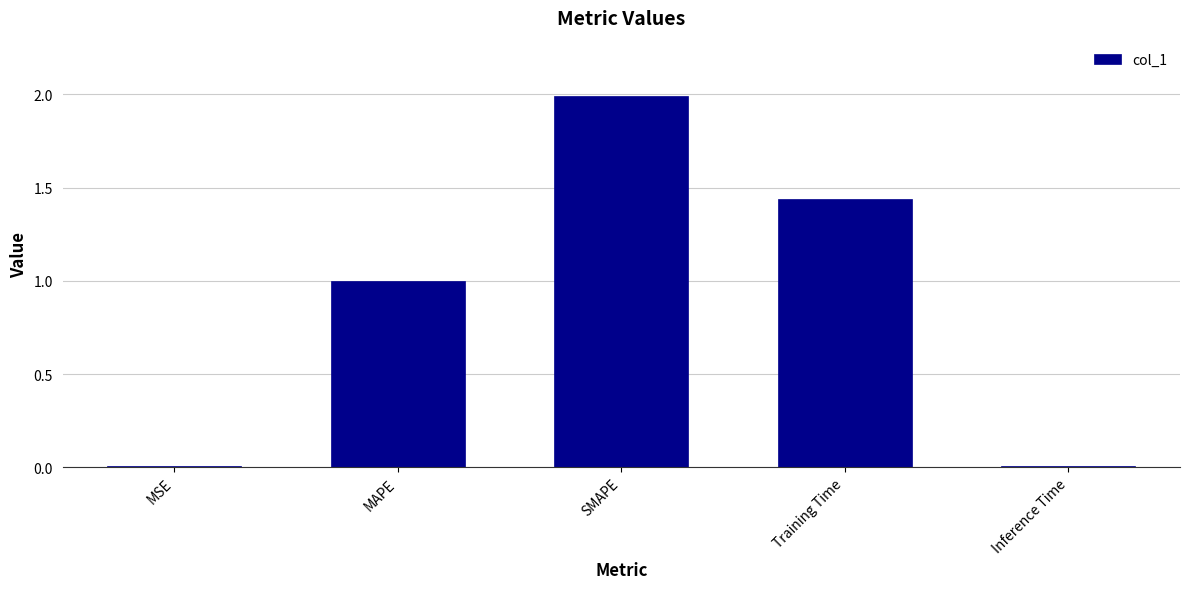

At which category does the chart reach its peak across all series?

SMAPE